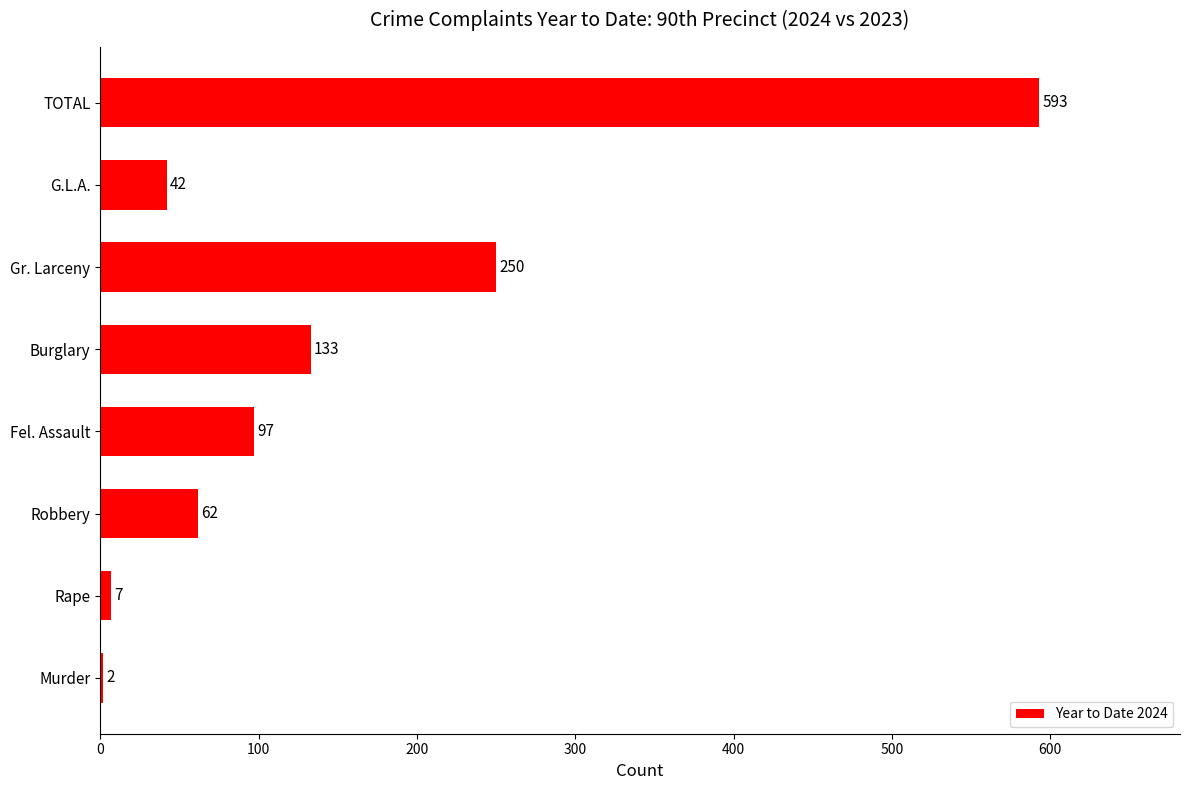

What is the sum of all values?

1186